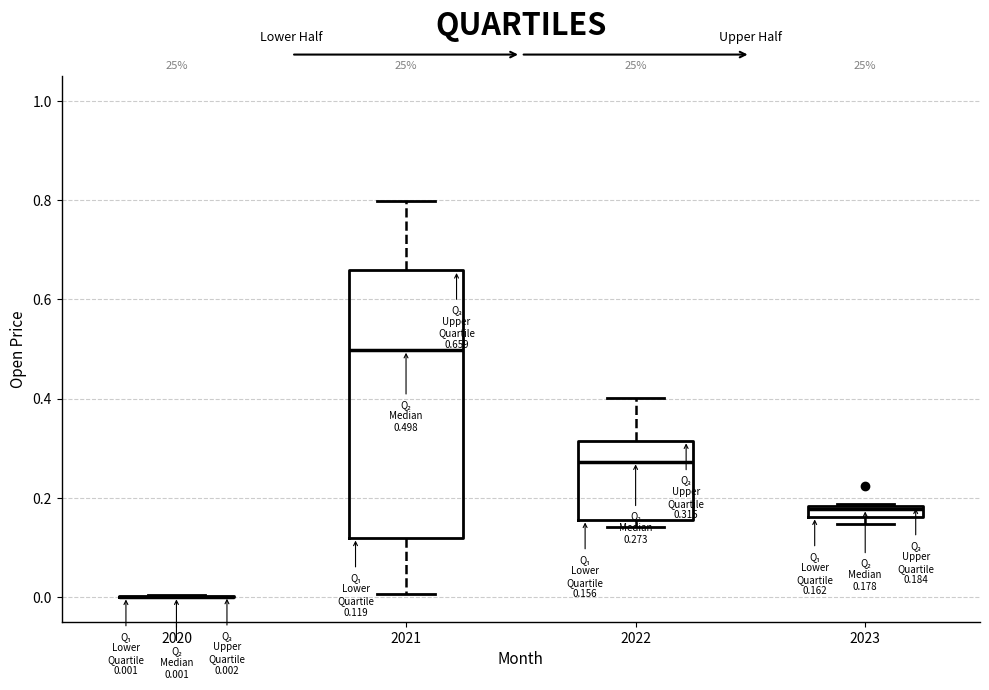

Which box is the tallest, from its lower edge to its upper edge?

2021